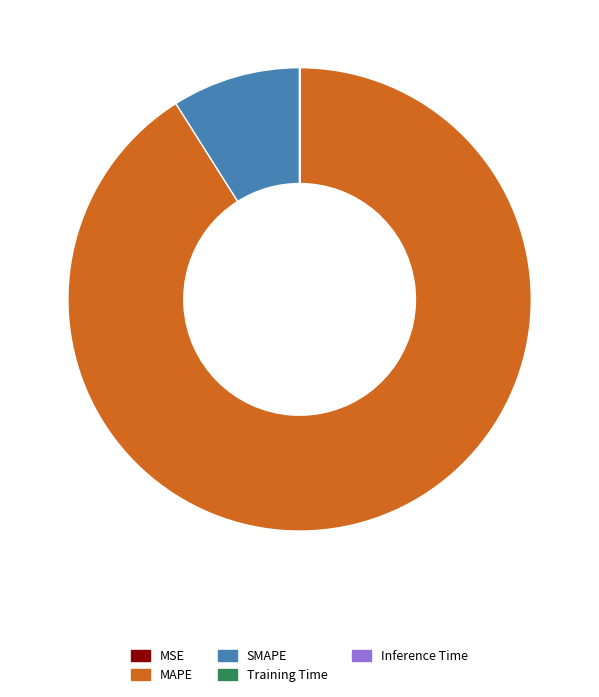

Is there any slice that represents more than half of the pie?

Yes